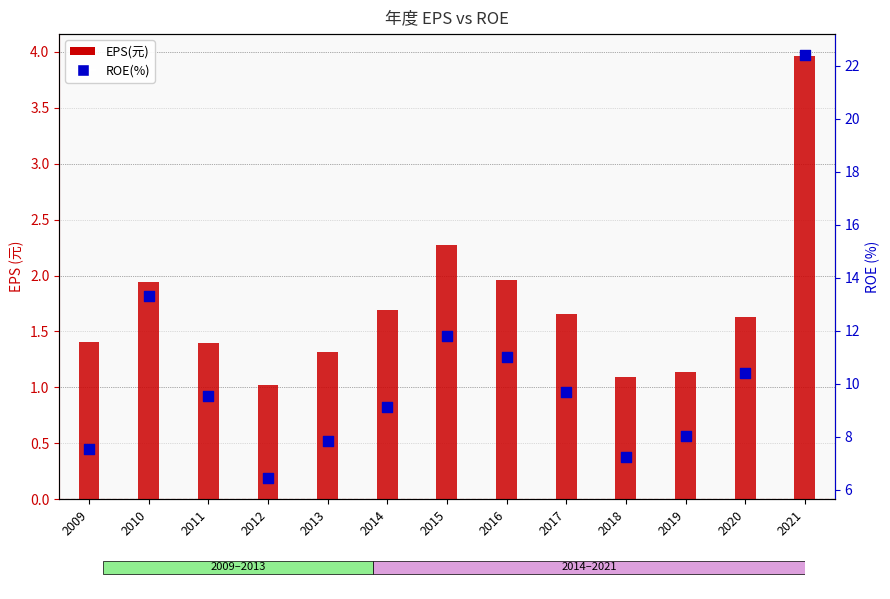

What are all the series names shown in the legend?

EPS(元), ROE(%)